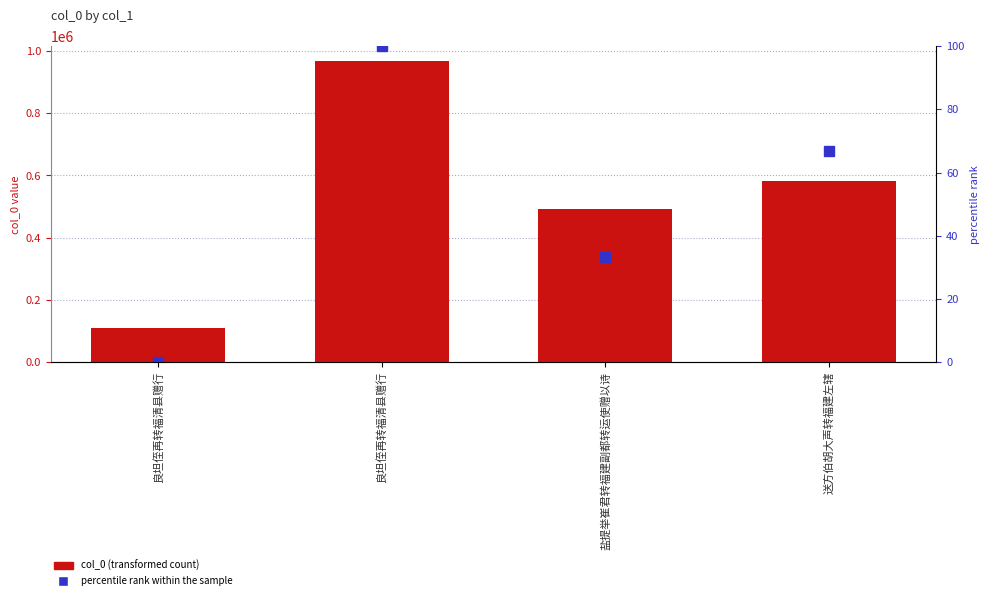

Which series has the widest spread of values?

col_0